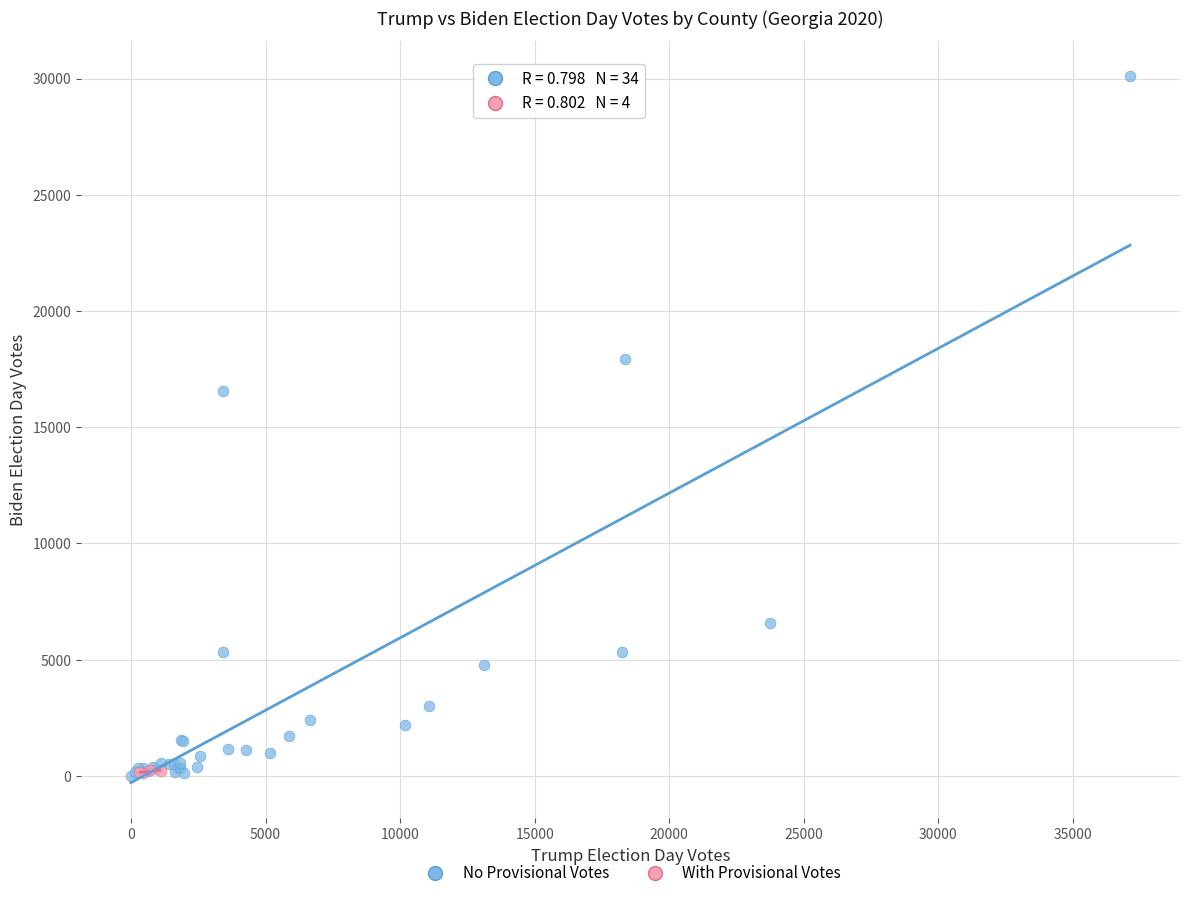

Which series has the largest Y range (max minus min)?

No Provisional Votes